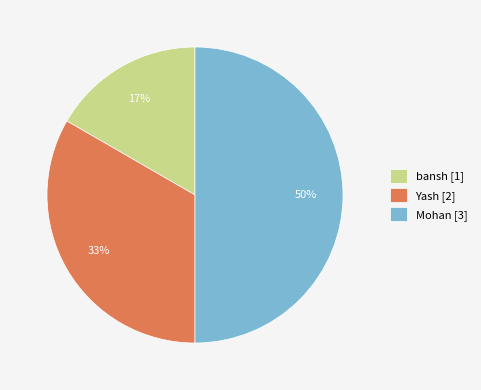

Which slice is the smallest?

bansh